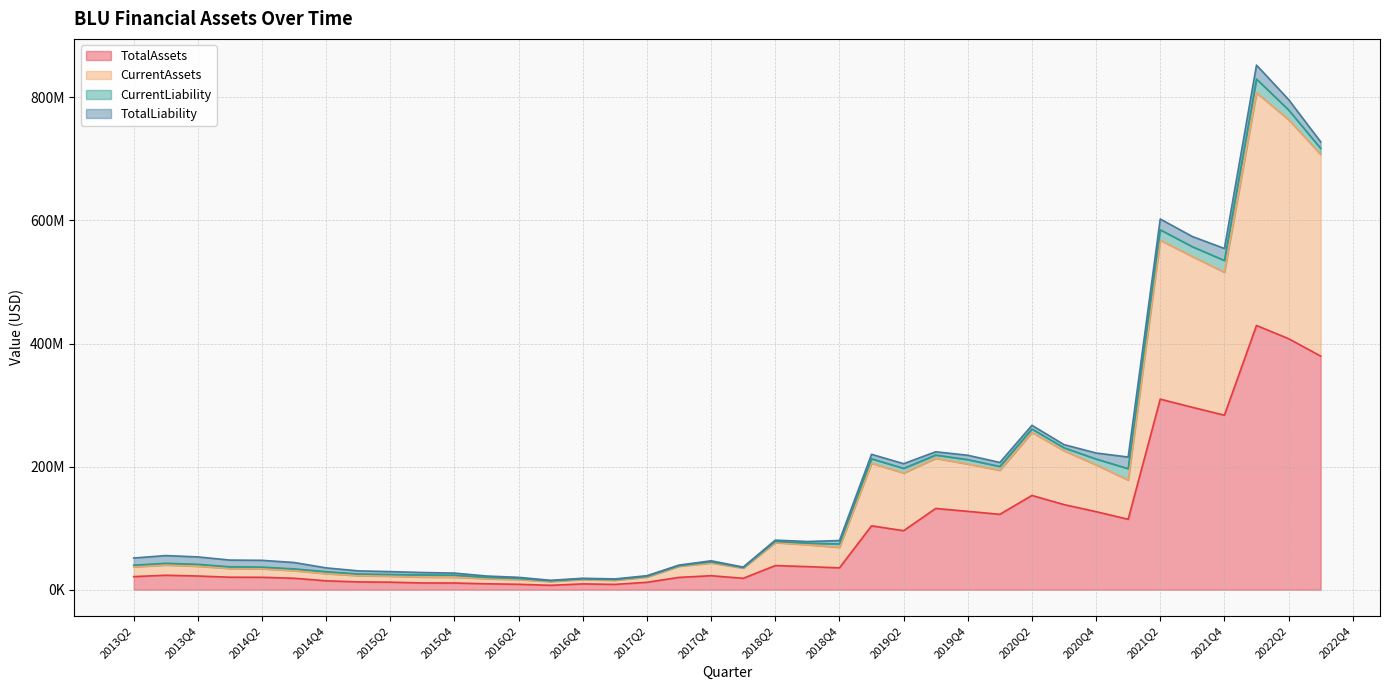

What is the label of the 34th point from the left?

2021Q3